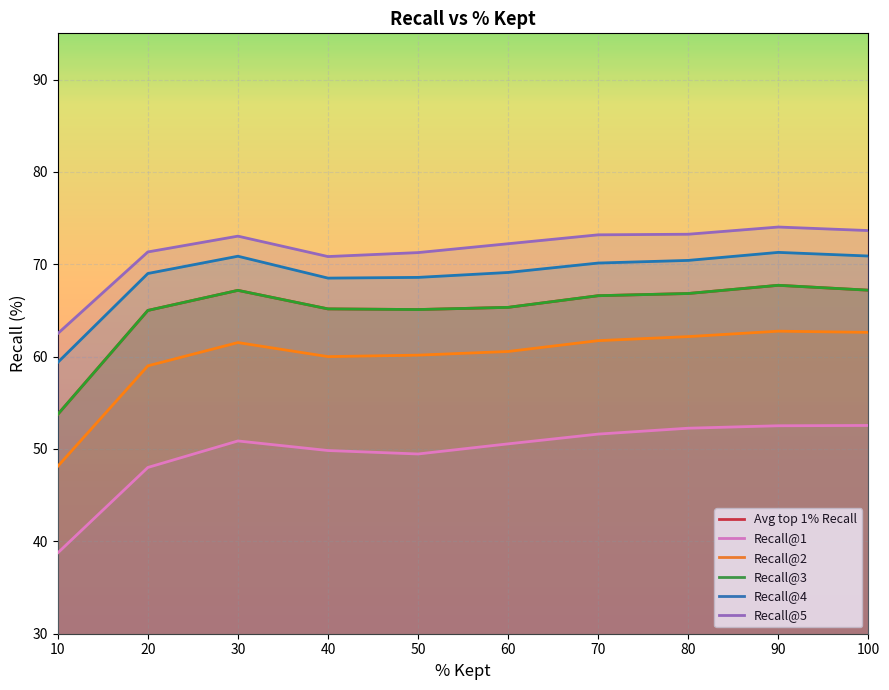

True or false: Recall@3 and Avg top 1% Recall cross at least once.

False